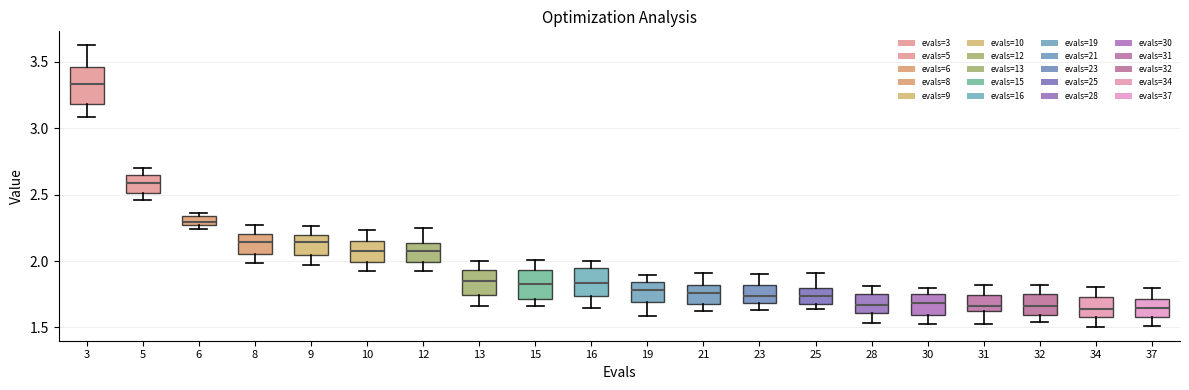

Where does the lower whisker of the box at x = 8 end on the y-axis? The values are not printed on the chart, so give them approximately, as read against the axis.

2.00